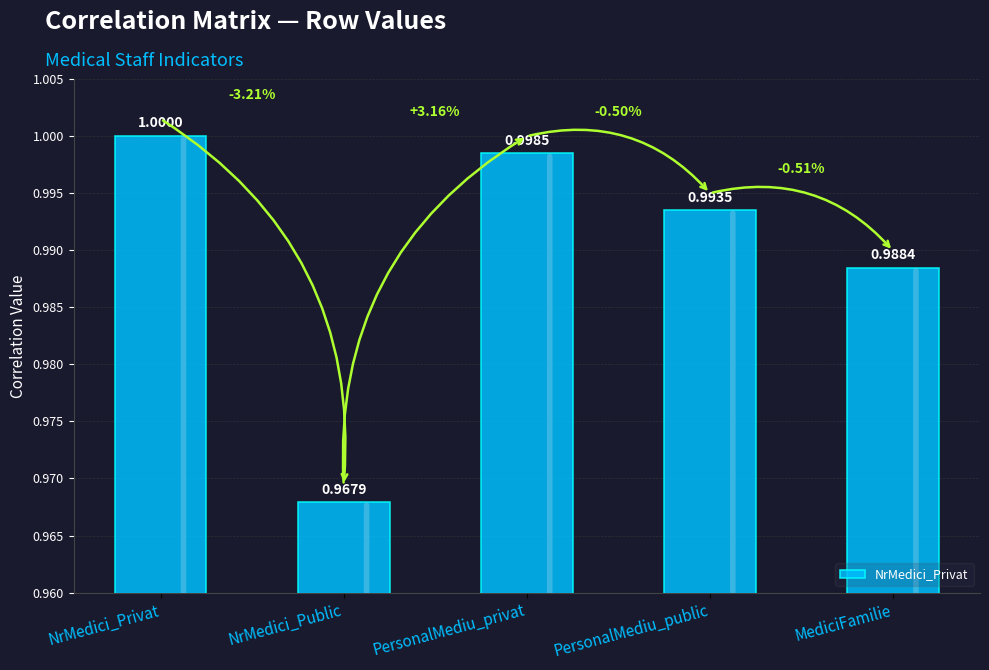

At which category does the chart reach its minimum across all series?

NrMedici_Public